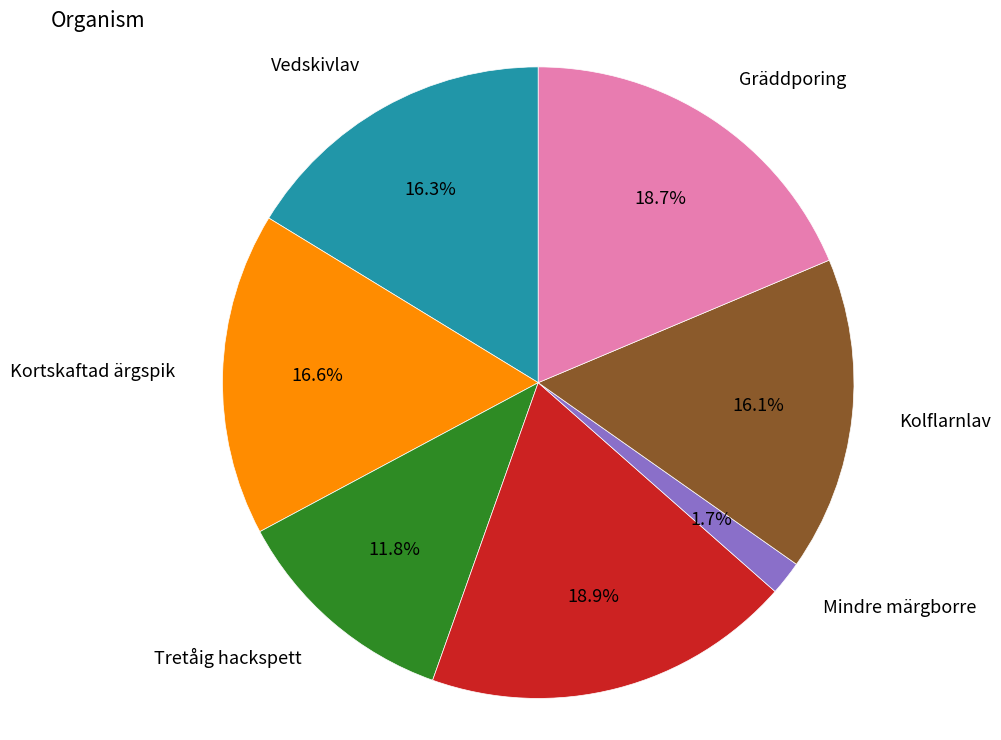

Is there a majority slice in this chart?

No